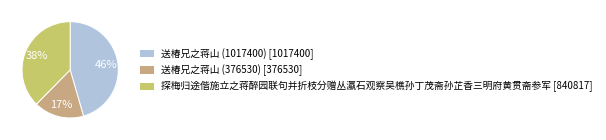

Between 探梅归途偕施立之蒋醉园联句并折枝分赠丛瀛石观察吴樵孙丁茂斋孙芷香三明府黄贯斋参军 [840817] and 送椿兄之蒋山 (1017400) [1017400], which is larger?

送椿兄之蒋山 (1017400) [1017400]